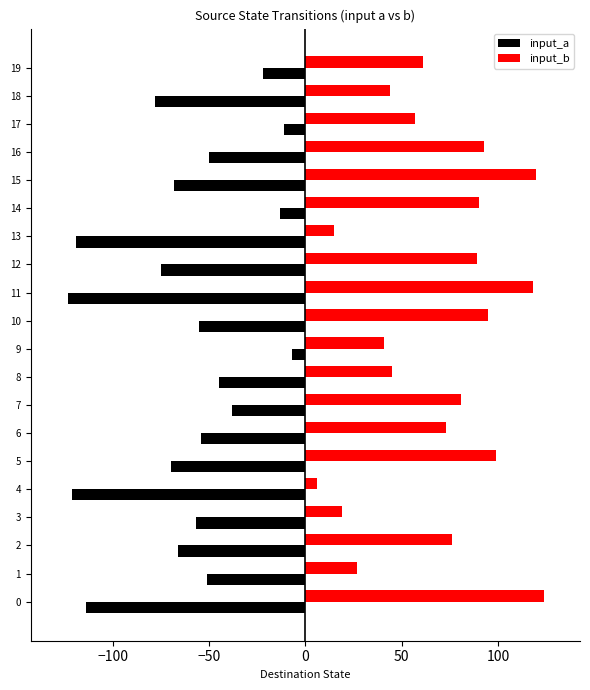

Rank the series at 4 from highest to lowest value.

input_b, input_a